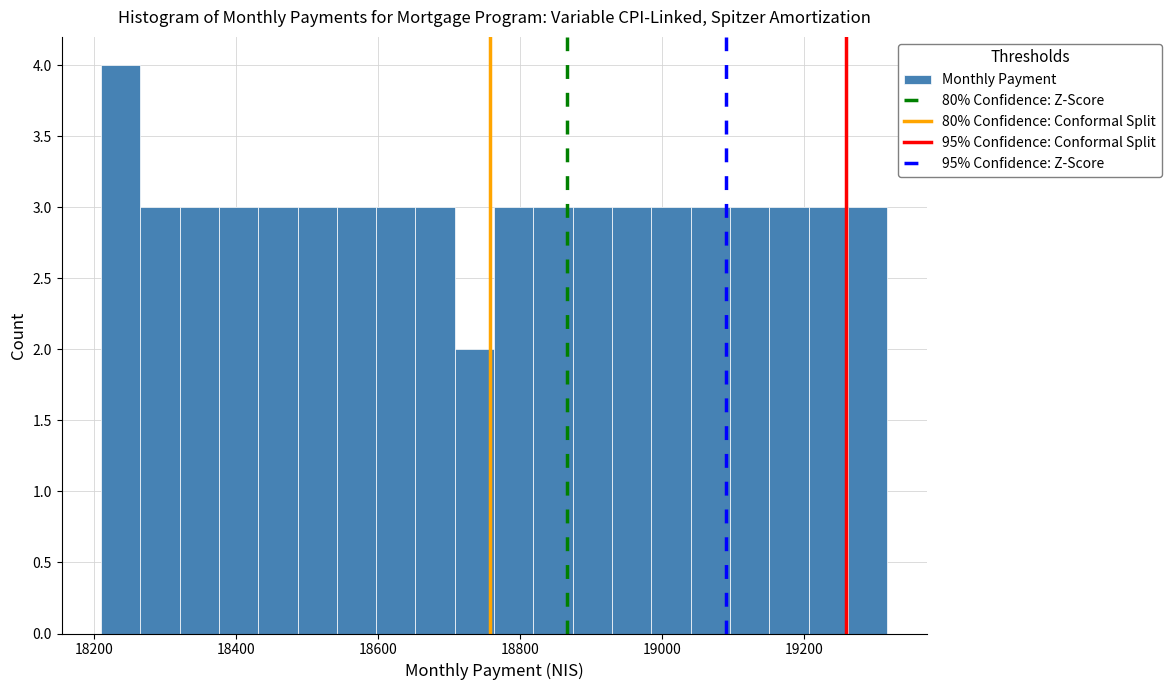

Read against the x-axis, roughly where is the centre of the tallest bar?

18240